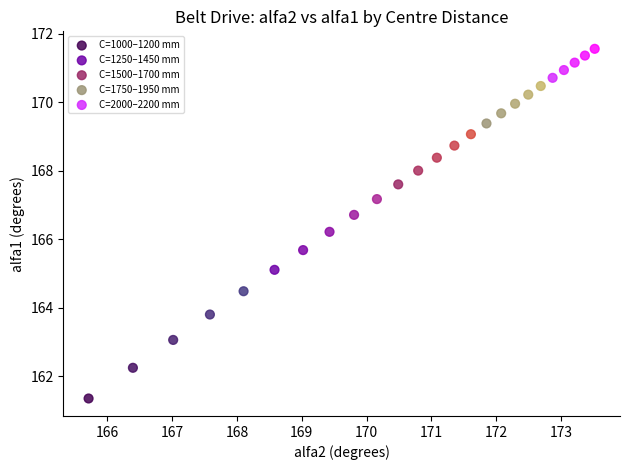

Which series contains the highest Y value?

C=2000–2200 mm